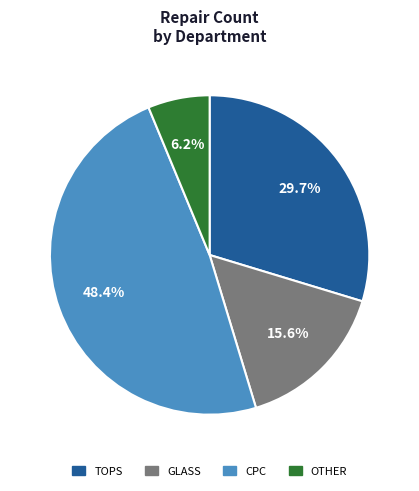

Is there any slice that represents more than half of the pie?

No